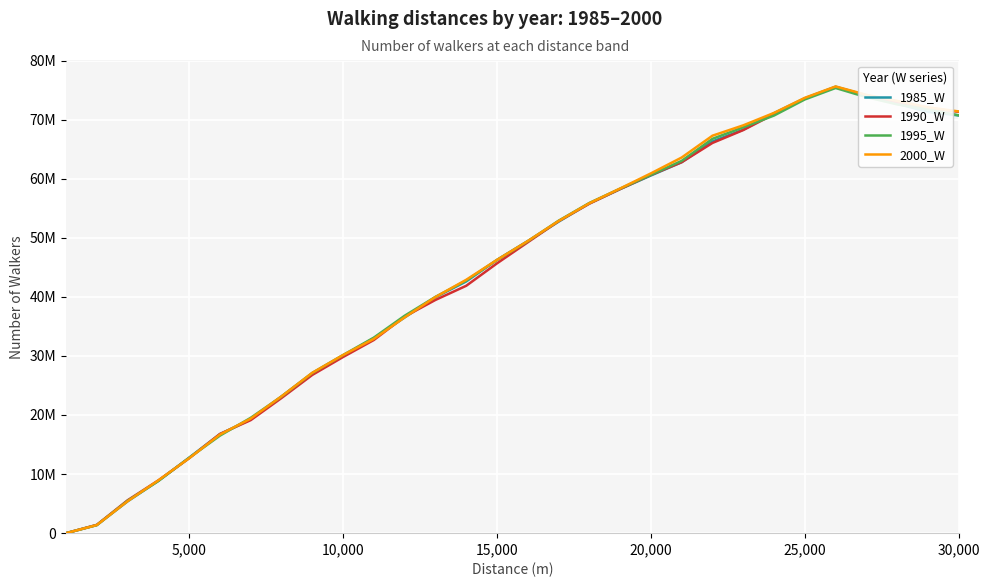

What is the sum of all 2000_W values?

1331953570